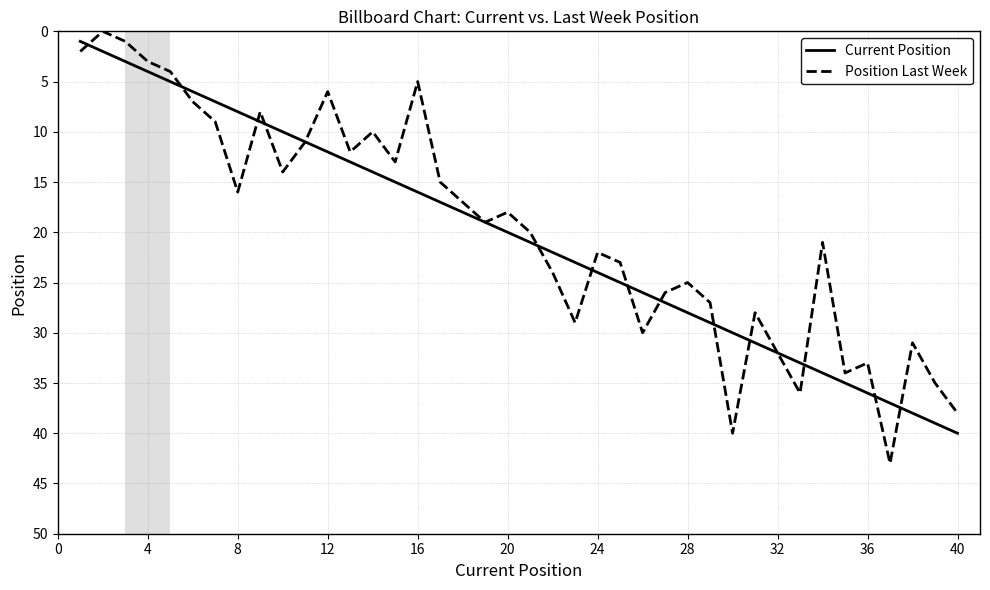

Which series has the largest range (max minus min)?

Position Last Week